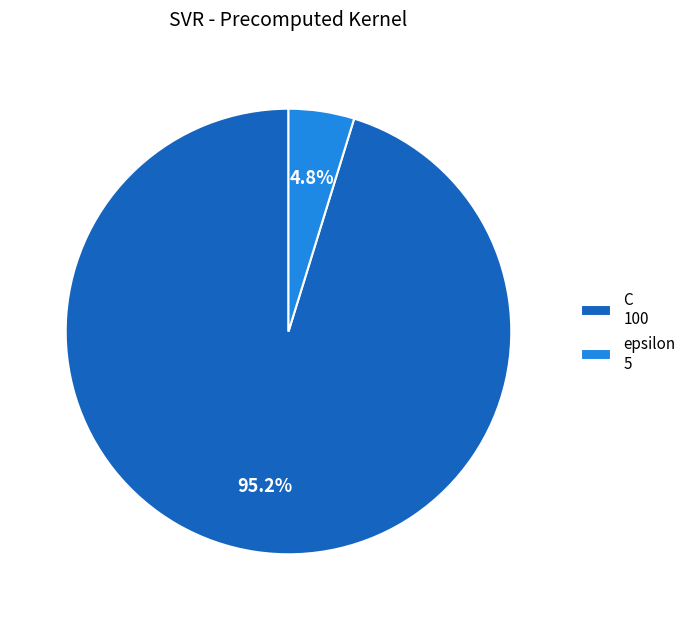

What percentage do epsilon 5 and C 100 together represent?

100.0%